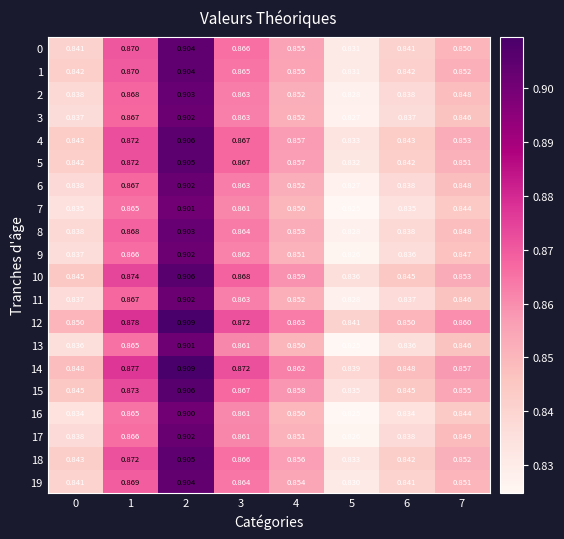

Is the value of 13 at 6 greater than the value of 12 at 1?

No